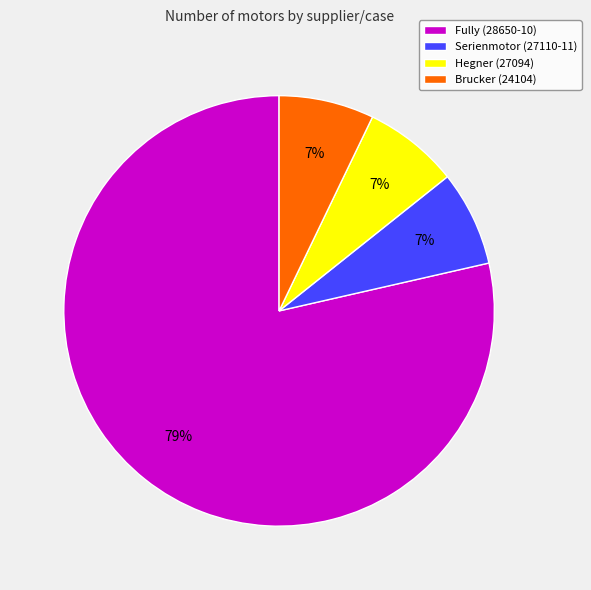

The Fully (28650-10) slice represents 79% of the pie. True or false?

True